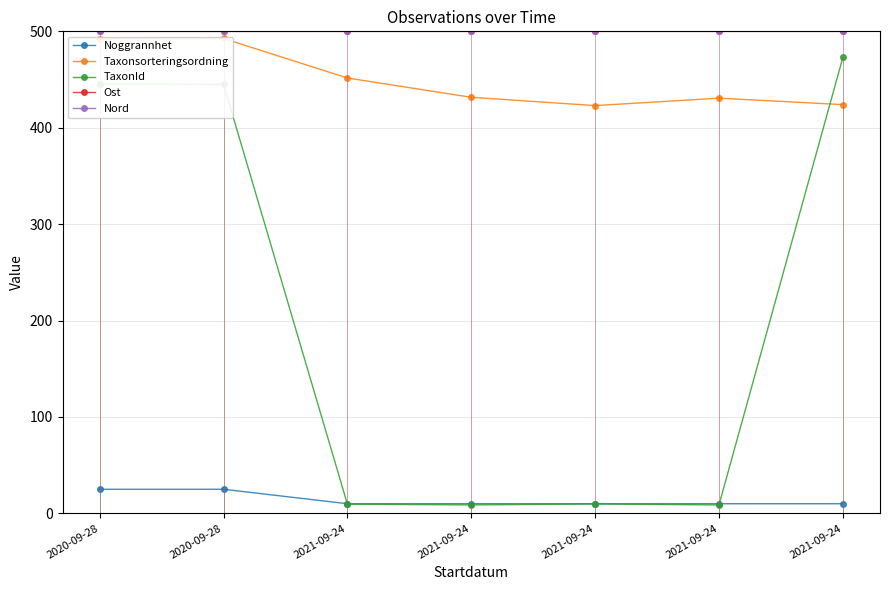

Which series has the largest total across all categories?

Nord